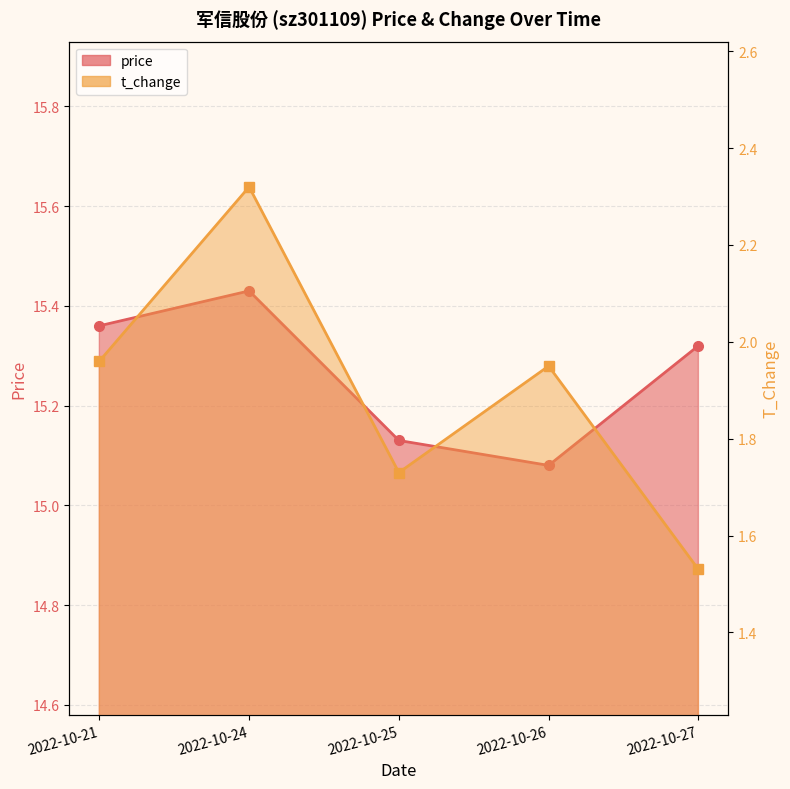

At which category is the sum across all series the highest?

2022-10-24